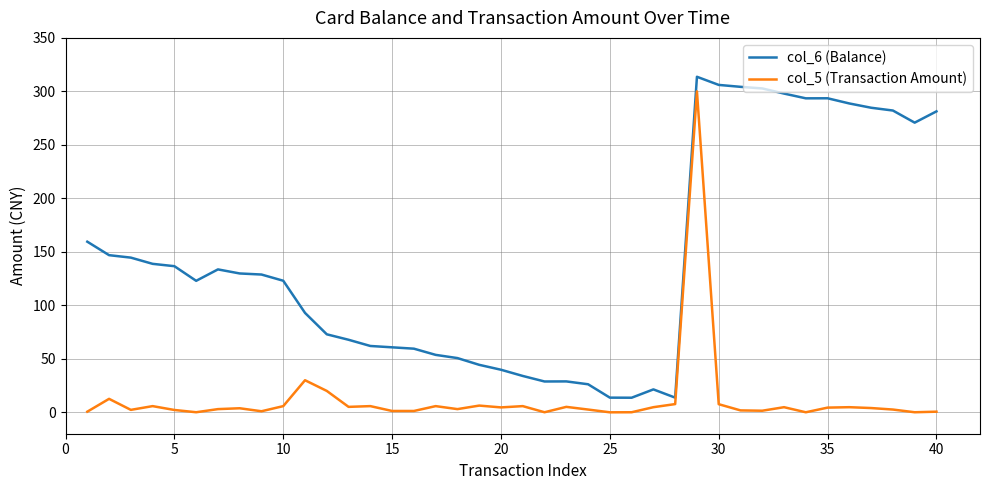

Rank the series by their maximum value, from highest to lowest.

col_6 (Balance), col_5 (Transaction Amount)